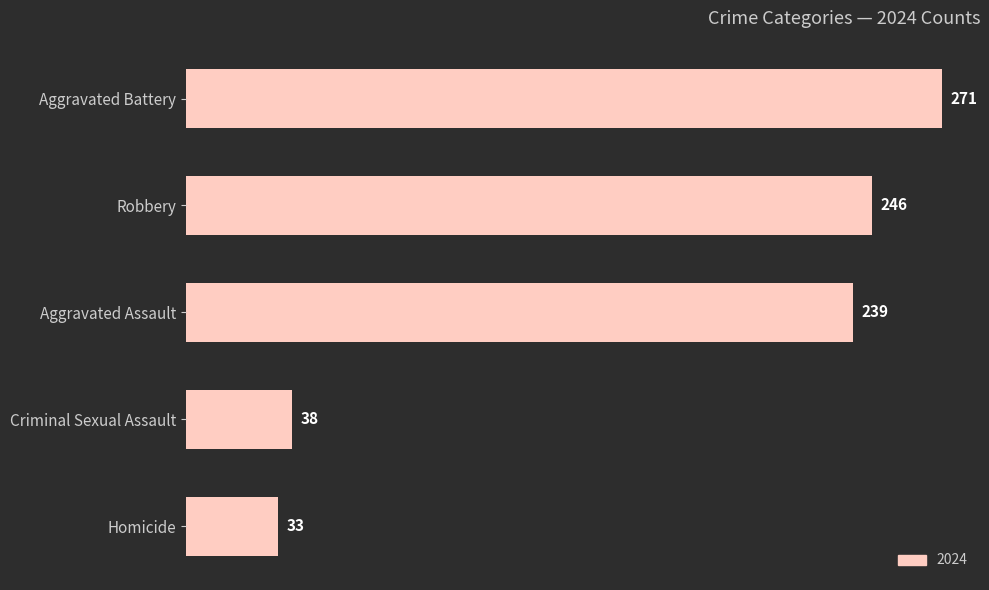

How many data points are less than 239?

2